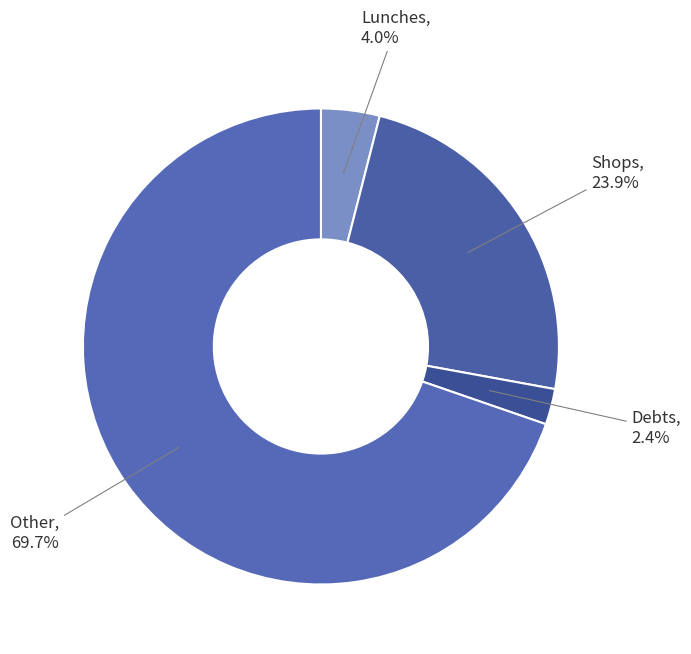

Is there a majority slice in this chart?

Yes